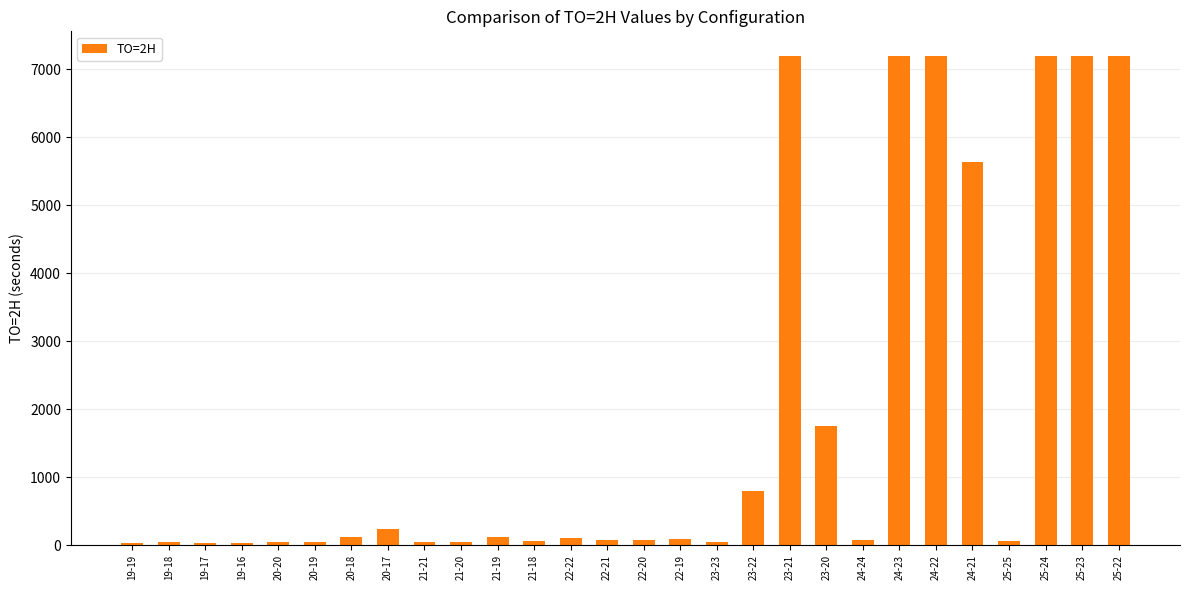

What position from the right is 23-23?

12